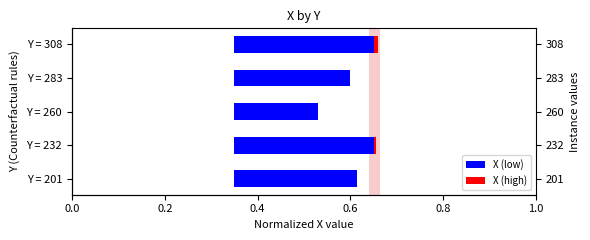

At how many categories does at least one series exceed 0?

5